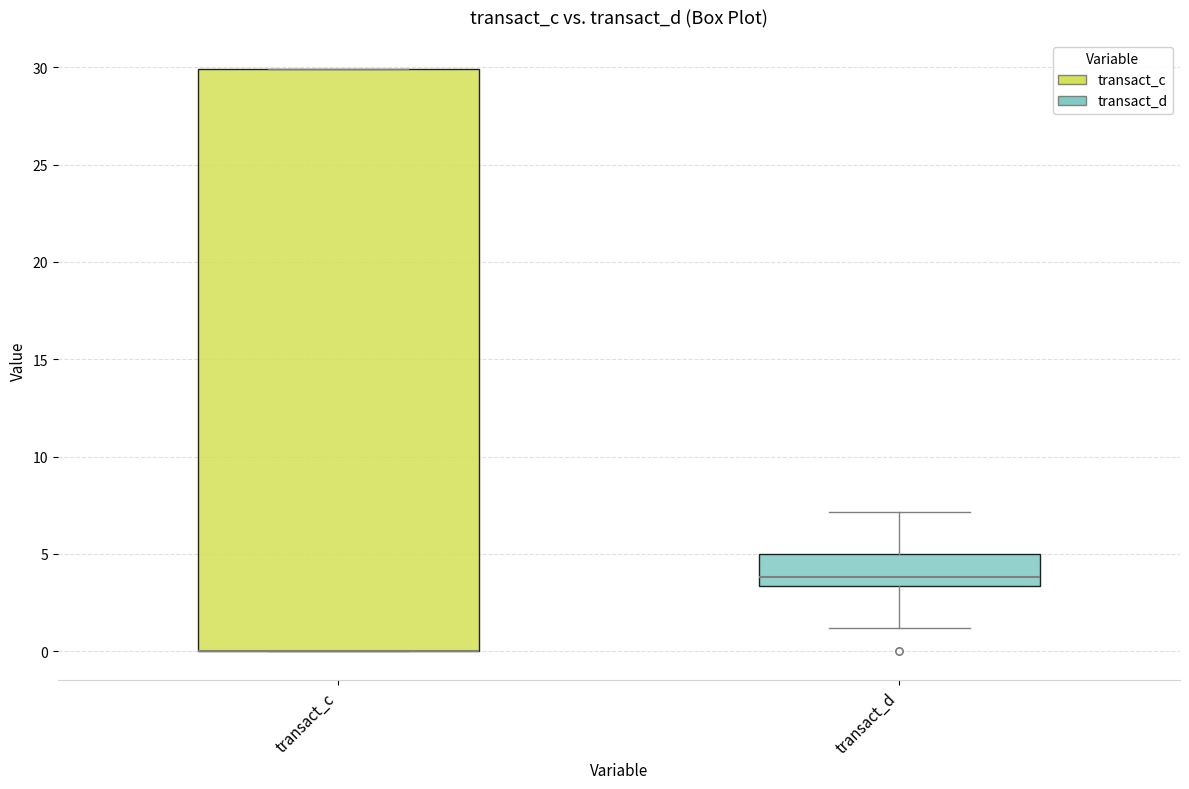

Reading left to right, read every box against the y-axis: the position of its median line, the range the box covers, and the ends of its whiskers. The values are not printed on the chart, so give them approximately, as read against the axis.

transact_c: median 0.0 (drawn on the box's lower edge), box 0.0 to 30.0, whiskers 0.0 to 30.0
transact_d: median 4.0, box 3.5 to 5.0, whiskers 1.0 to 7.0